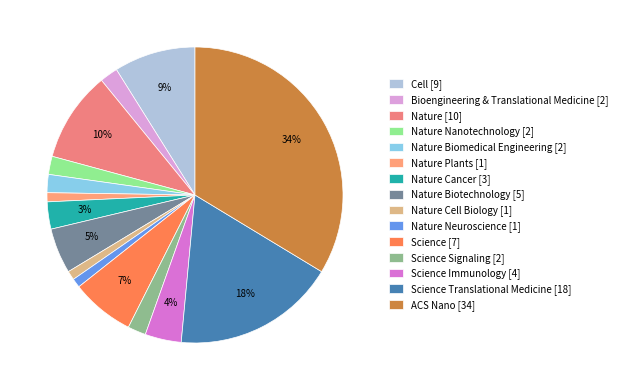

What is the smallest slice in the pie chart?

Nature Plants [1]